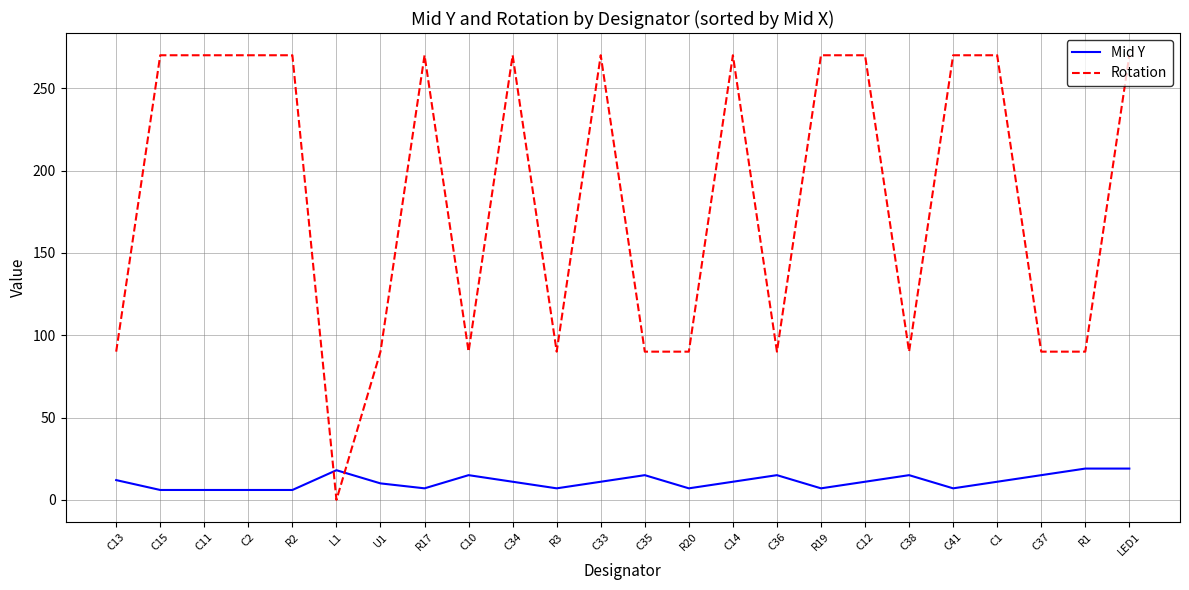

Does the chart display data point markers on the line(s)?

No